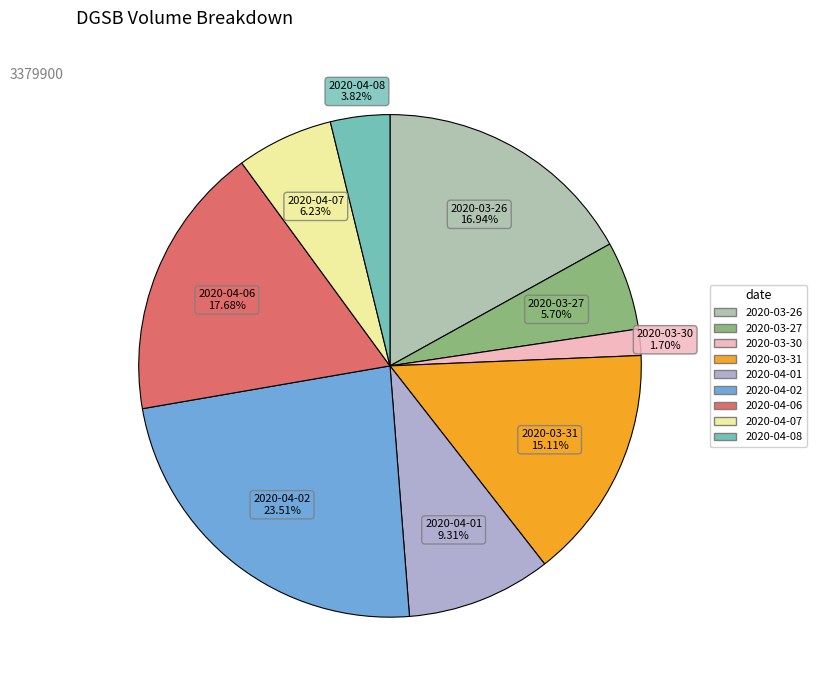

Count the number of slices in the pie.

9